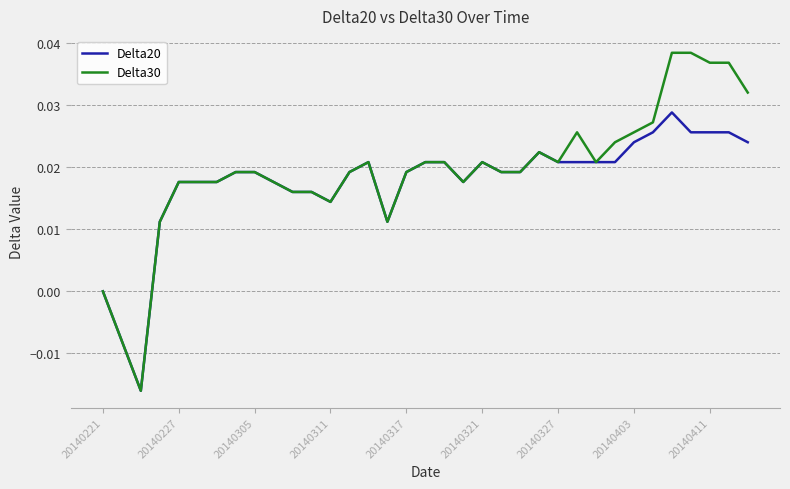

Rank the series by their maximum value, from highest to lowest.

Delta30, Delta20